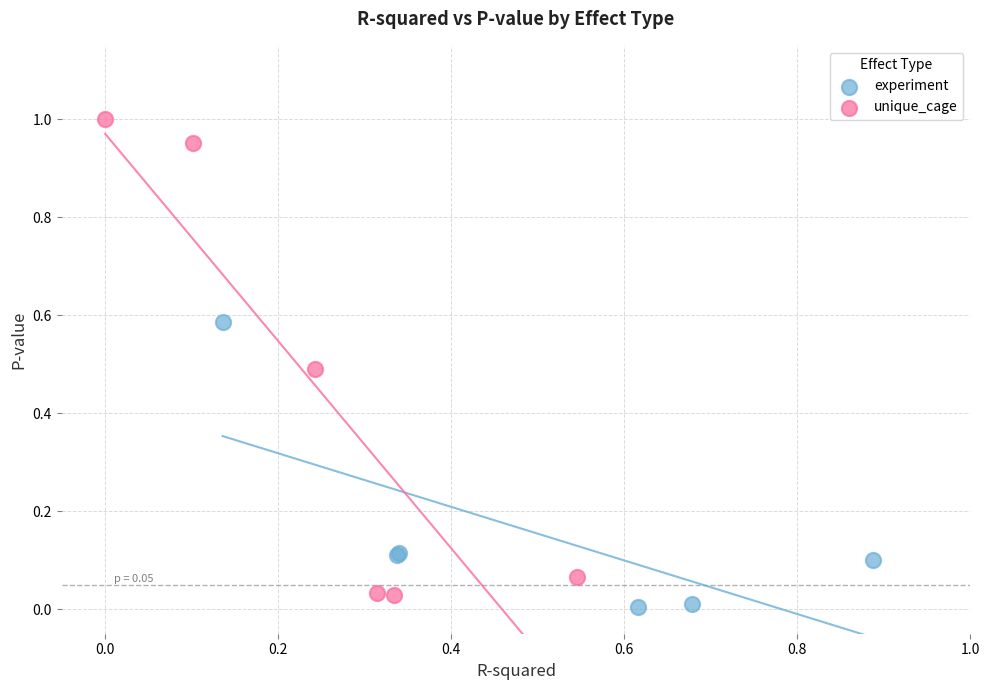

Which series has the widest spread of Y values?

unique_cage